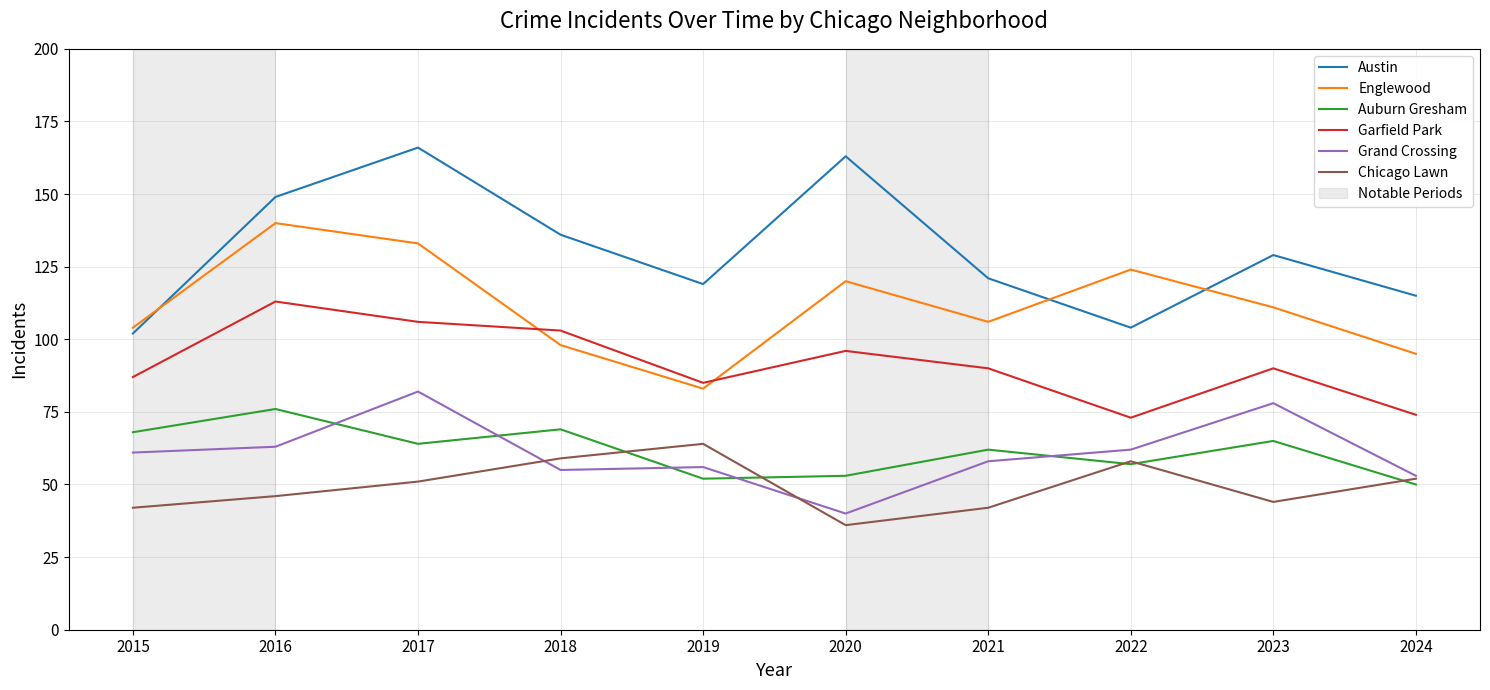

What is the highest value of the Chicago Lawn series?

64